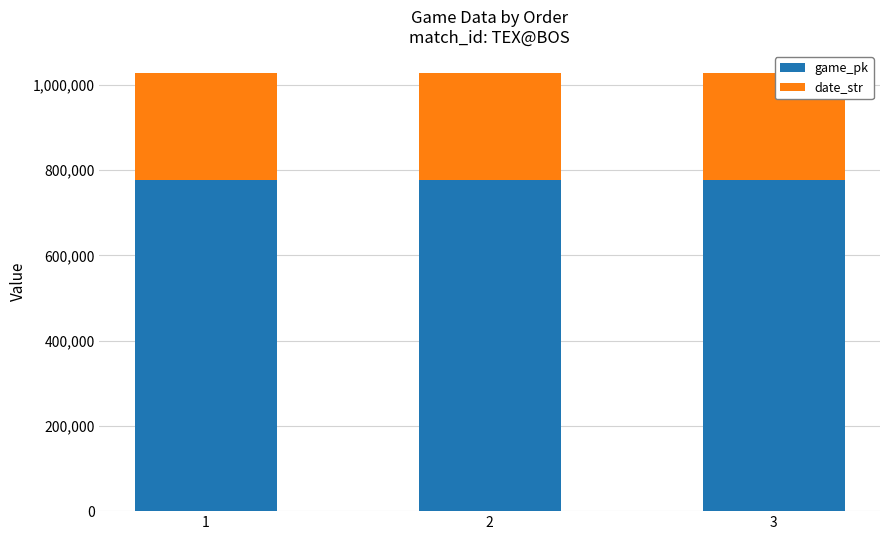

The value of game_pk at 3 is 778037. True or false?

True